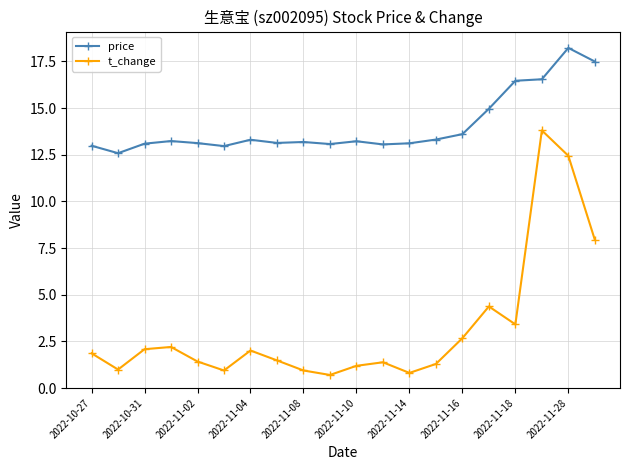

What are all the series names shown in the legend?

price, t_change